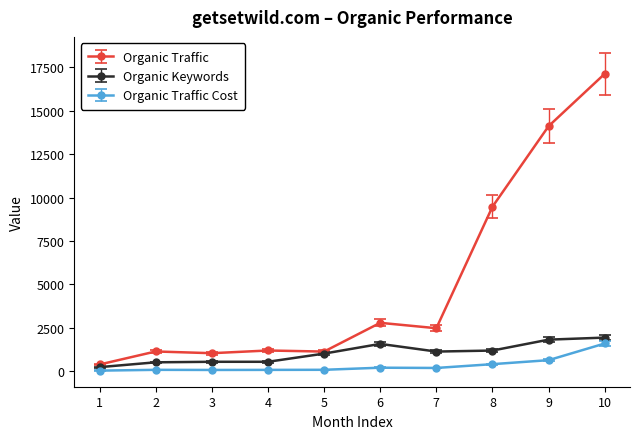

At which category does the chart reach its peak across all series?

10